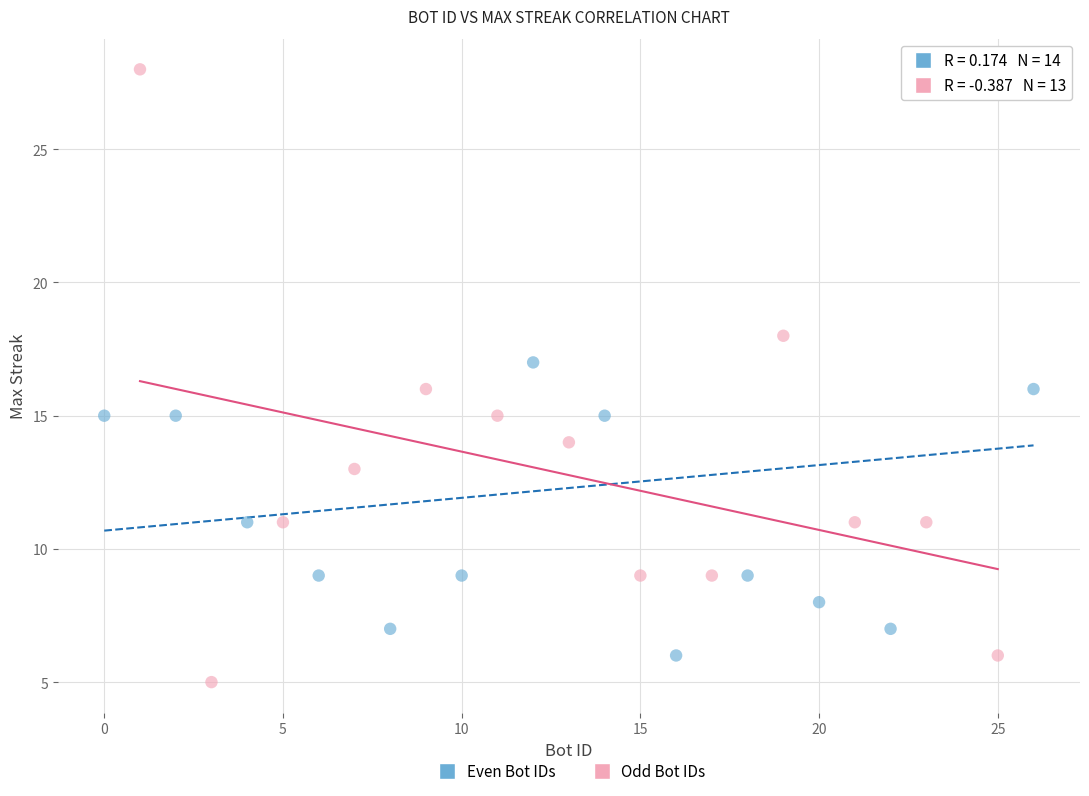

What are all the series names shown in the legend?

Even Bot IDs, Odd Bot IDs